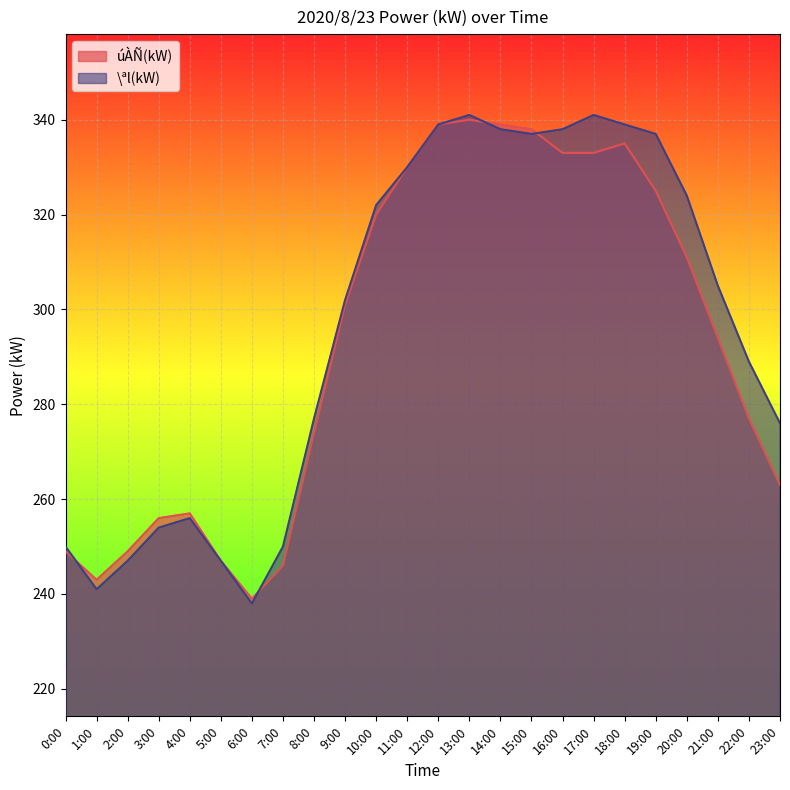

At which category does \ªl(kW) reach its first local valley?

1:00